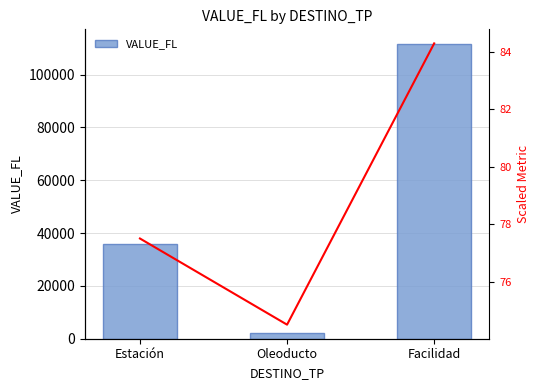

What is the approximate value at Oleoducto?

2295.9